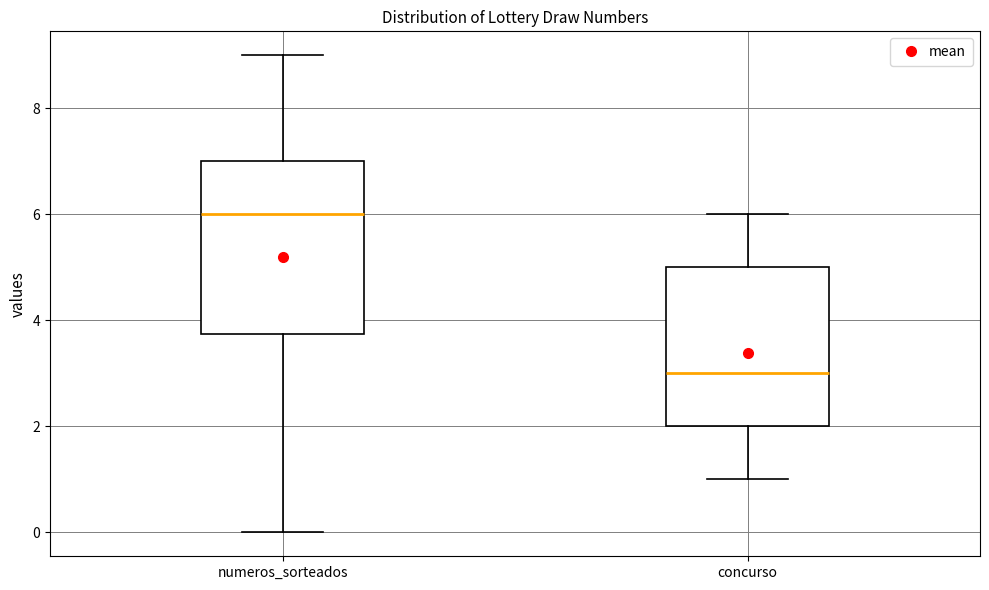

Reading left to right, read every box against the y-axis: the position of its median line, the range the box covers, and the ends of its whiskers. The values are not printed on the chart, so give them approximately, as read against the axis.

numeros_sorteados: median 6.0, box 3.8 to 7.0, whiskers 0.0 to 9.0
concurso: median 3.0, box 2.0 to 5.0, whiskers 1.0 to 6.0